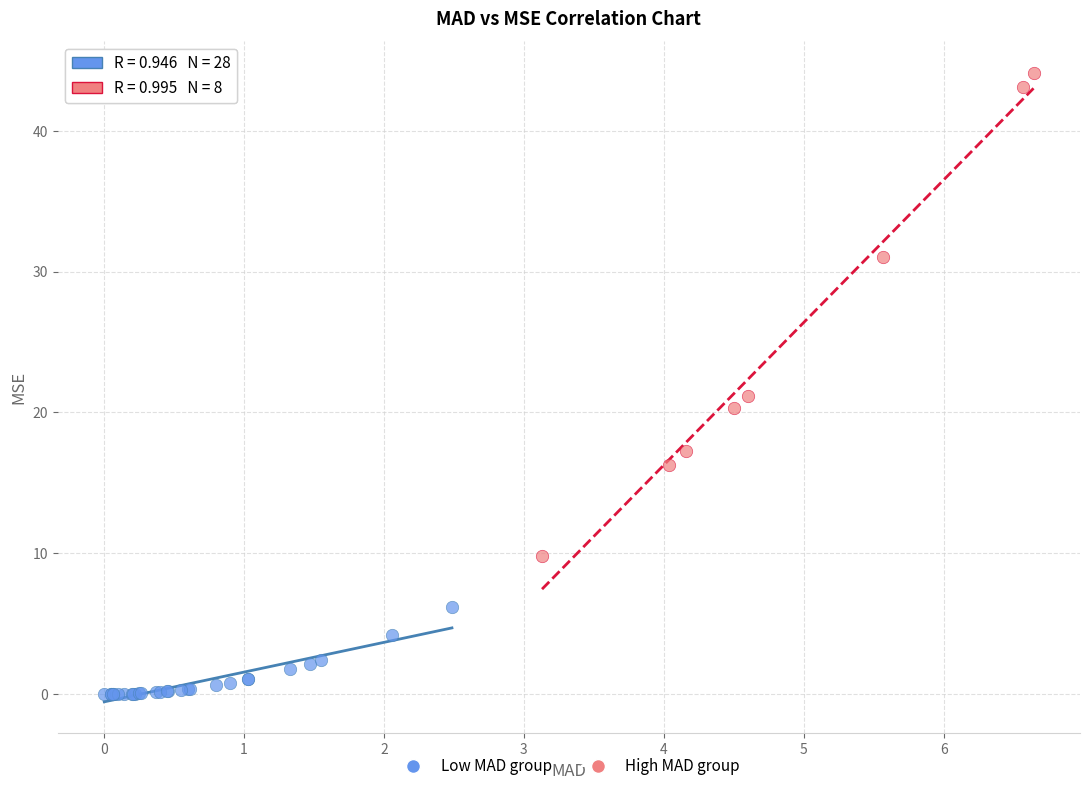

What are all the series names shown in the legend?

Low MAD group, High MAD group